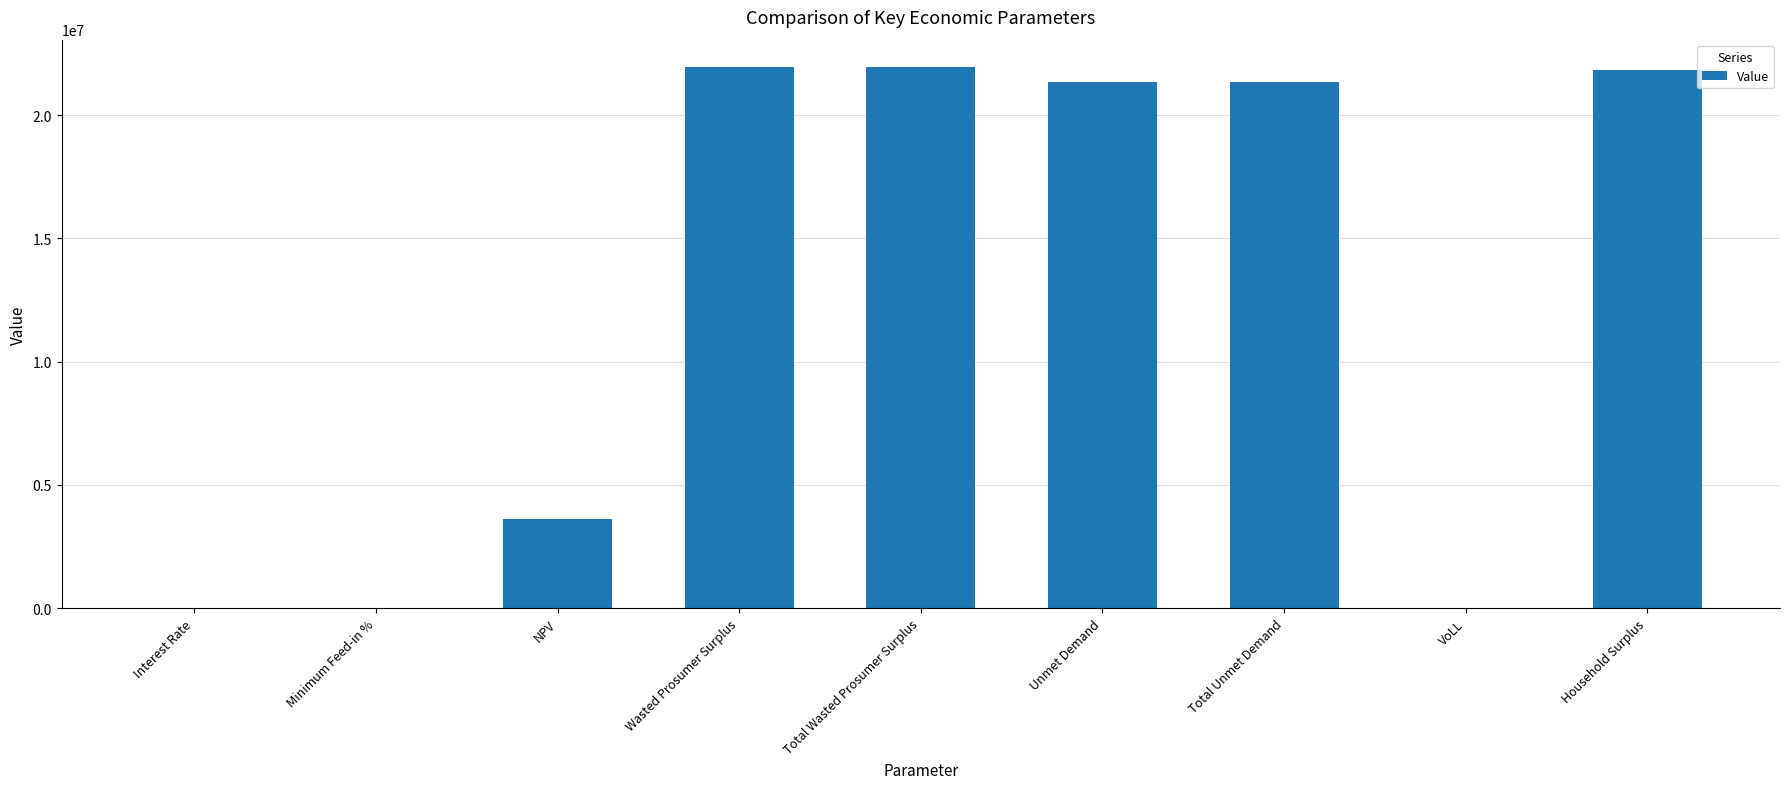

What is the ratio of the value at Wasted Prosumer Surplus to the value at NPV?

6.1